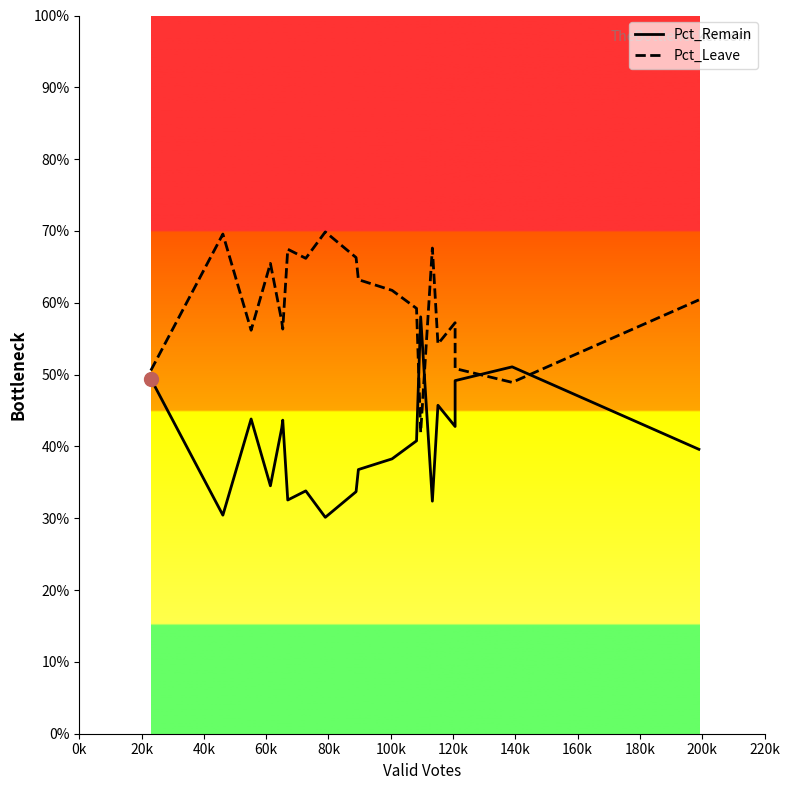

True or false: Pct_Leave and Pct_Remain cross at least once.

True